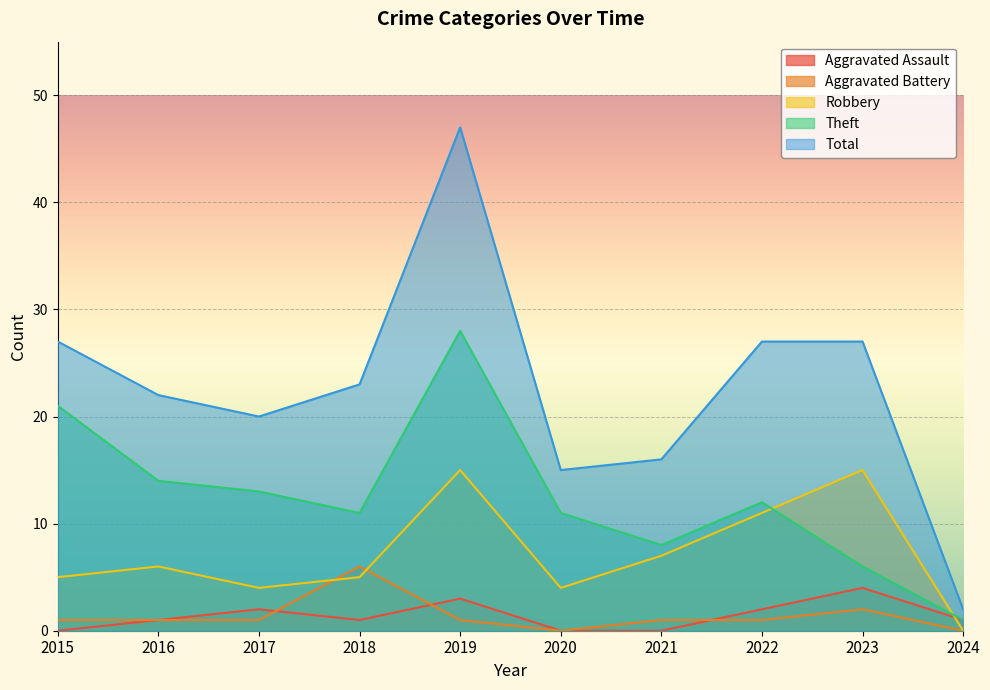

What is the sum of the Total values at 2024 and 2017?

22